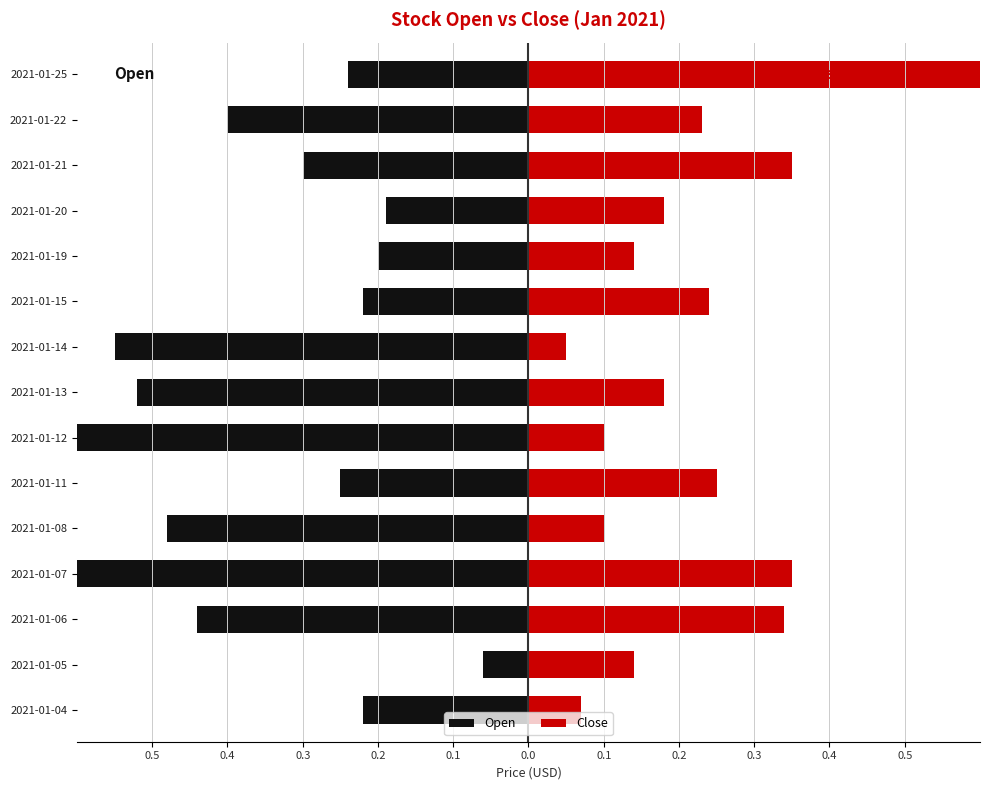

Which series has the largest total across all categories?

Close